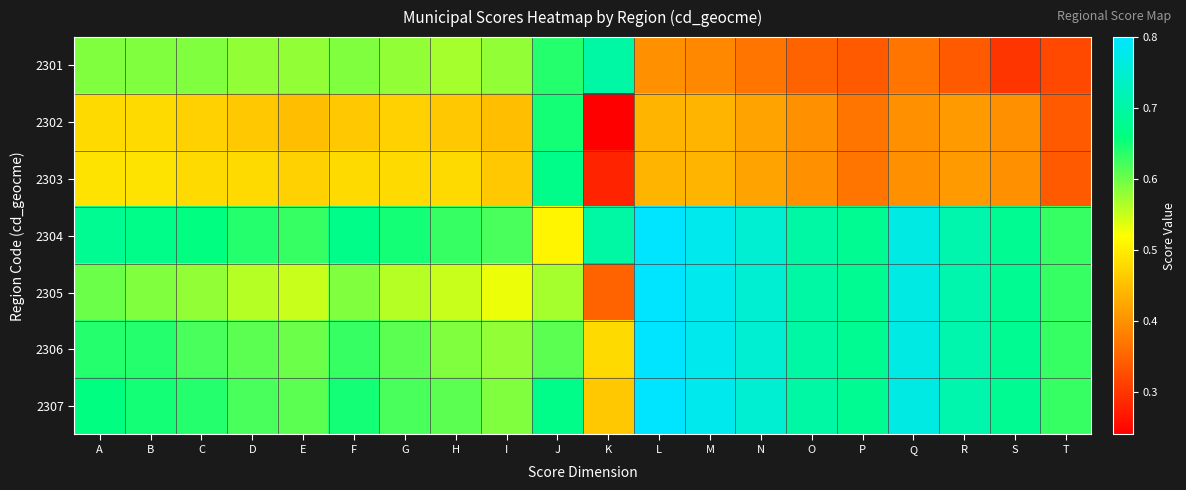

What is the total value across all series at G?

4.0